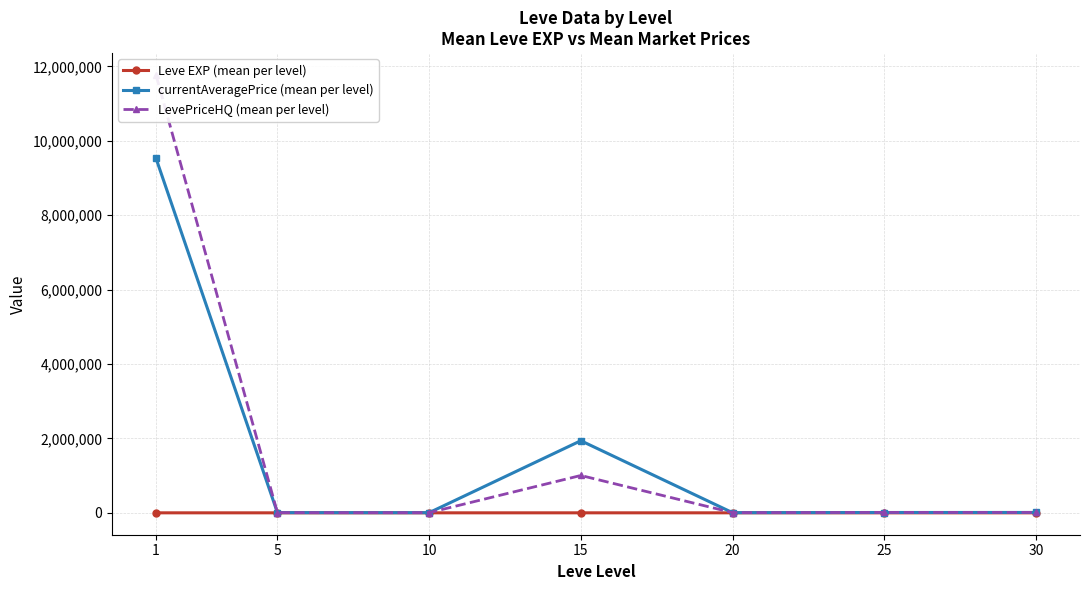

True or false: currentAveragePrice (mean per level) and Leve EXP (mean per level) cross at least once.

False